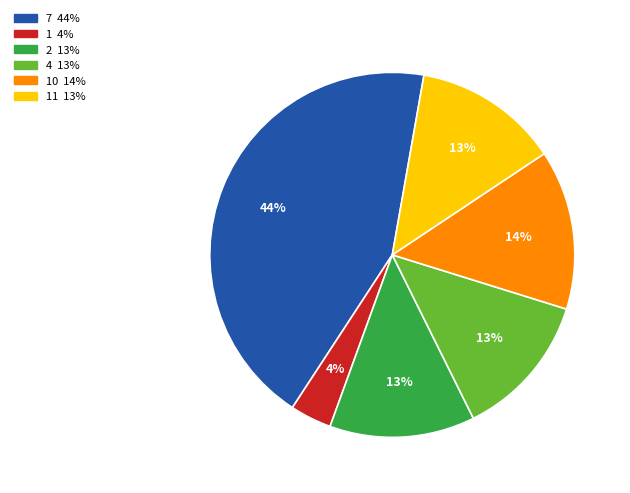

Is there any slice that represents more than half of the pie?

No